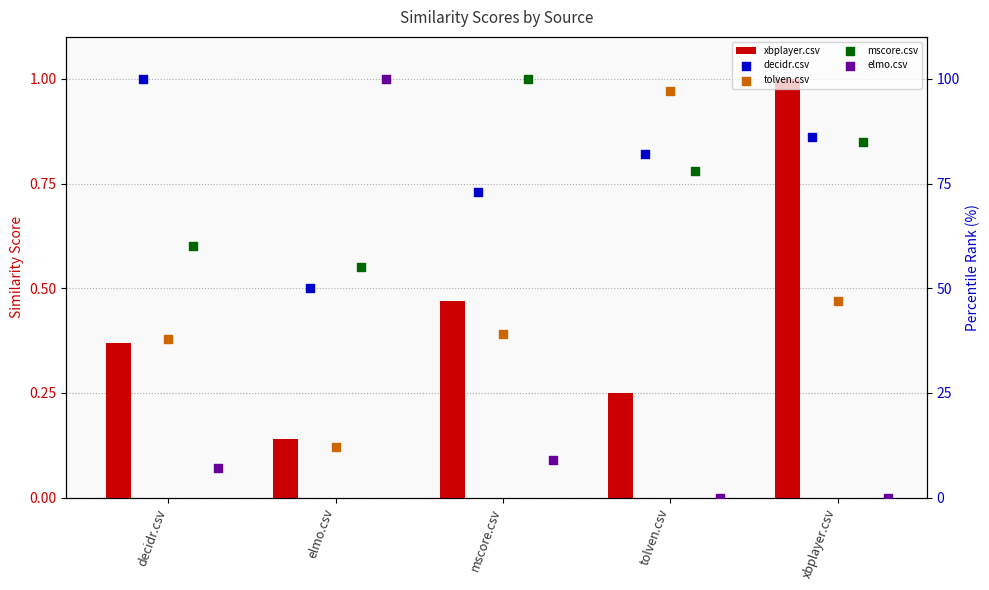

At which category is the sum across all series the highest?

tolven.csv